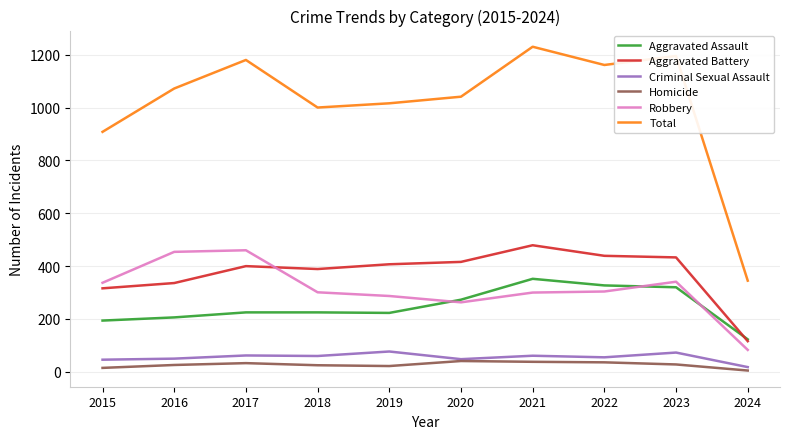

What is the smallest value displayed?

5